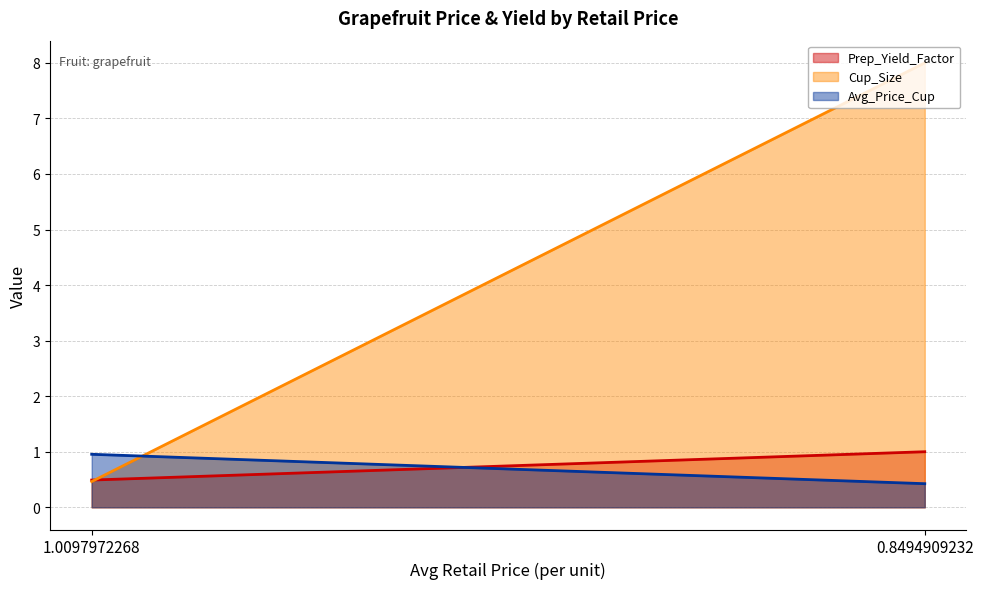

What is the difference between the Avg_Price_Cup values at 0.8494909232 and 1.0097972268?

0.5